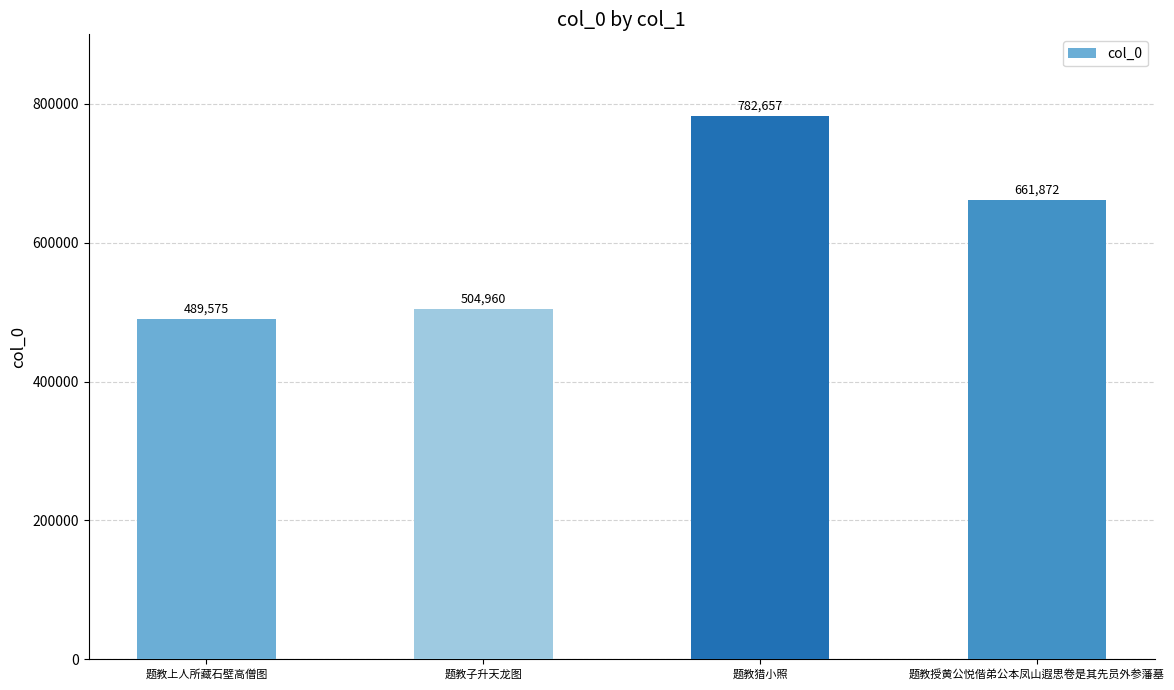

How many categories are shown in the chart?

4